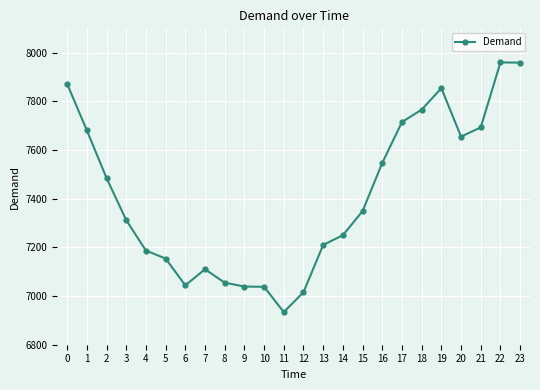

What is the ratio of the value at 8 to the value at 3?

1.0